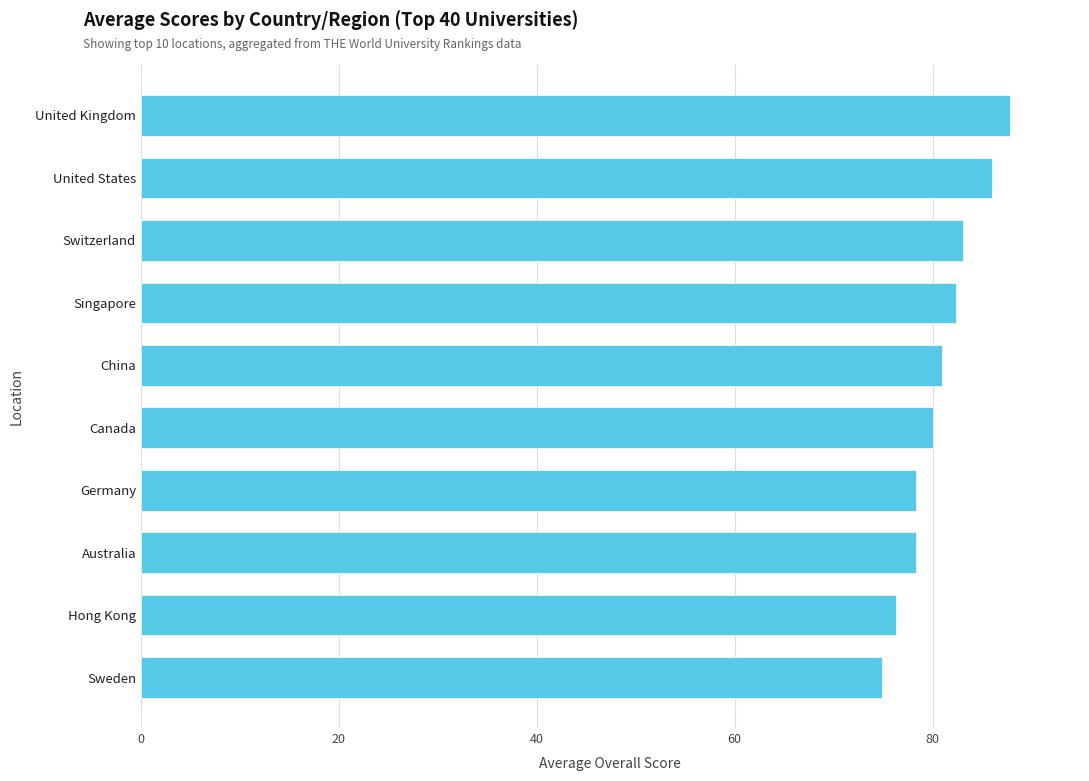

Count the number of categories in the chart.

10